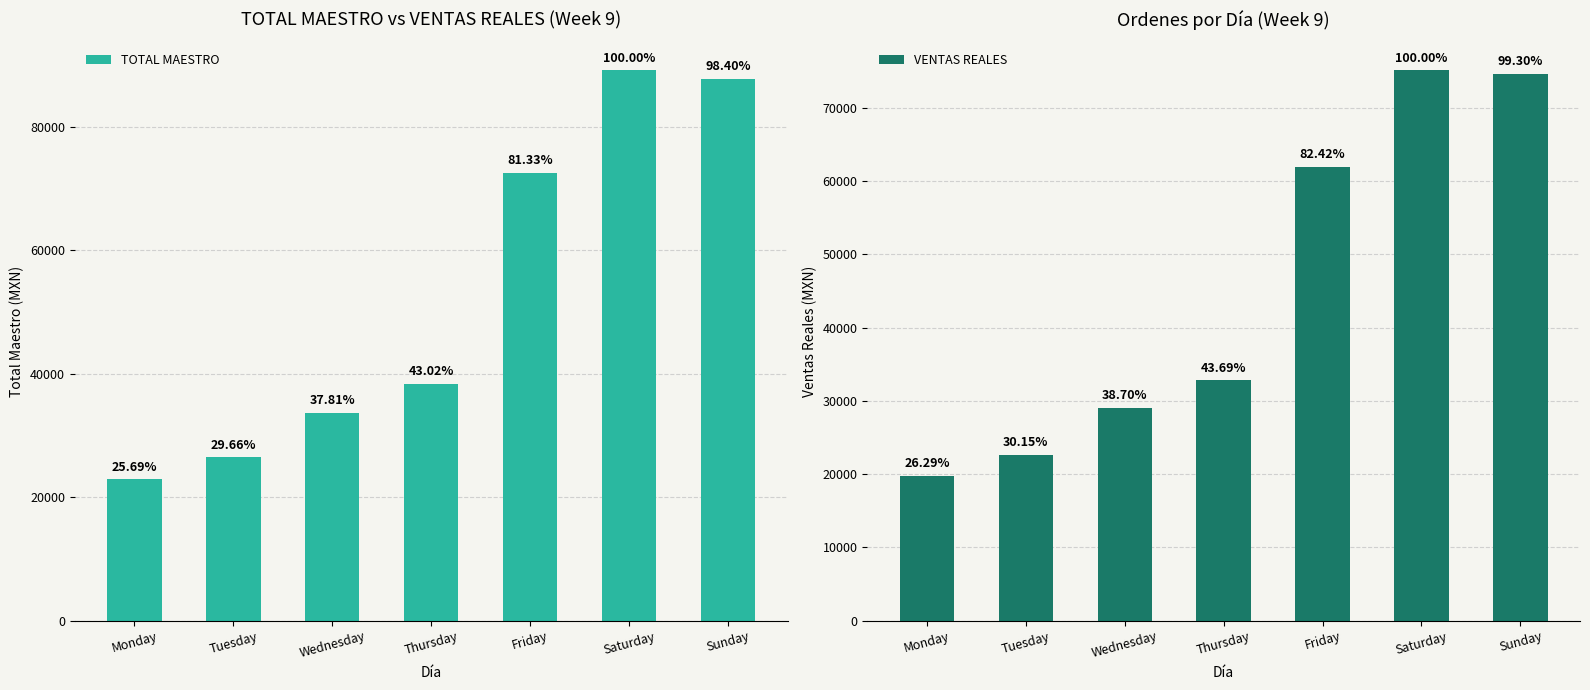

Does the chart contain any negative values?

No